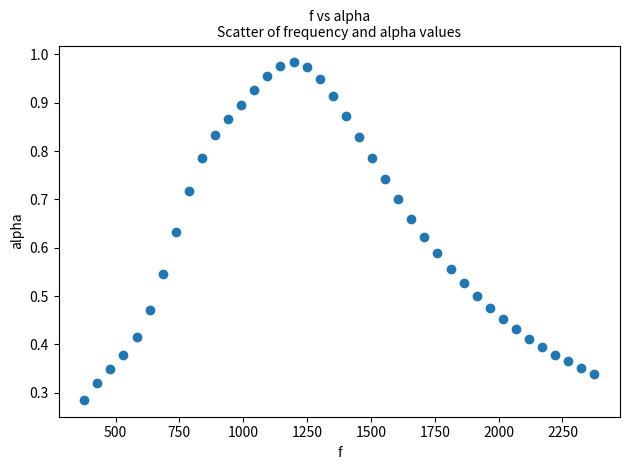

What is the range of X values (max minus min)?

1998.3